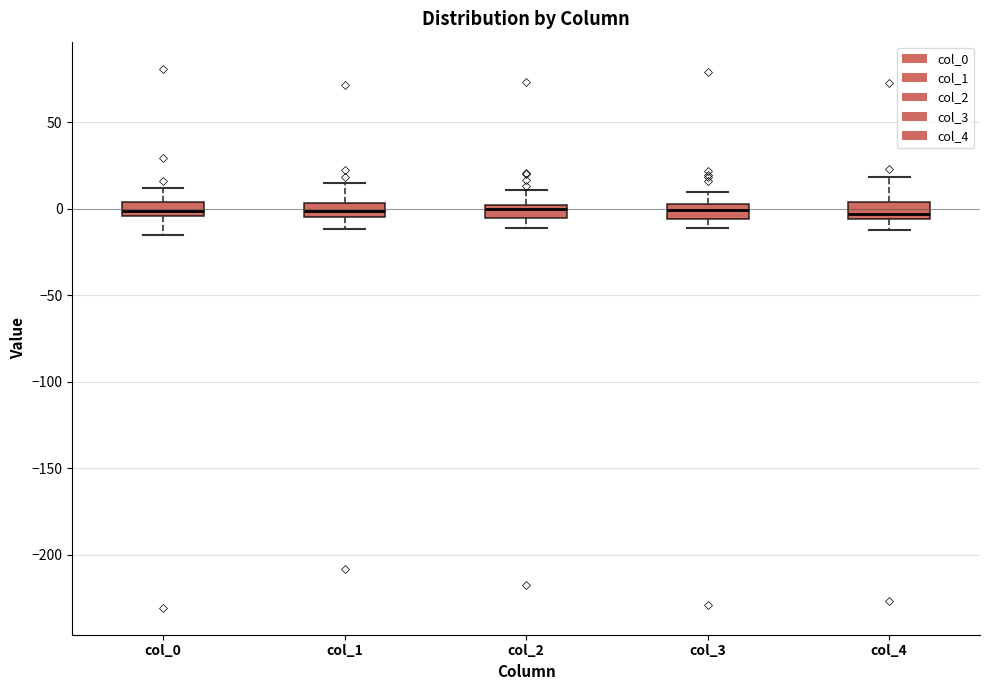

Where does the upper whisker of the box for col_2 end on the y-axis? The values are not printed on the chart, so give them approximately, as read against the axis.

10